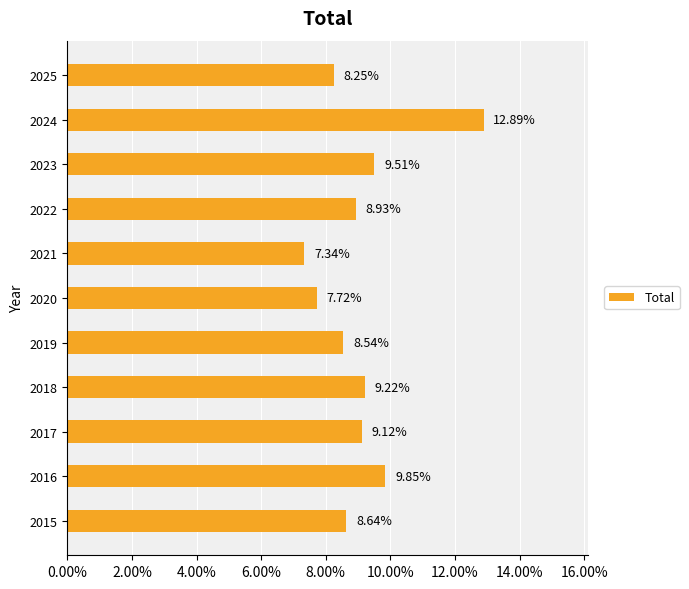

Where is the data nearest to the value 10?

2016